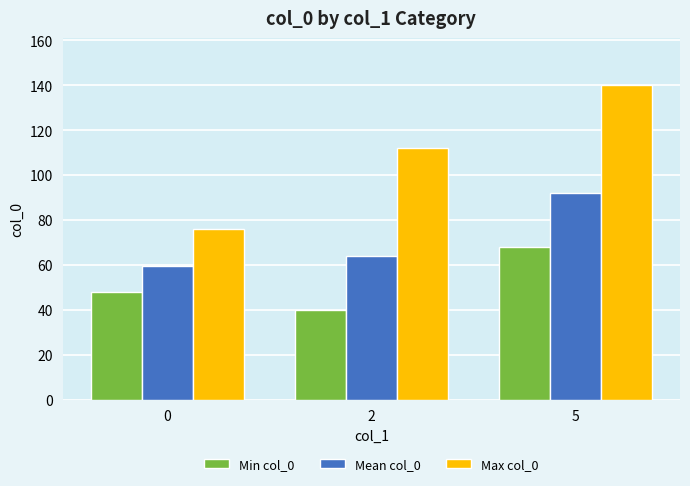

What is the value of the Min col_0 bar at the 3rd from the left?

68.0